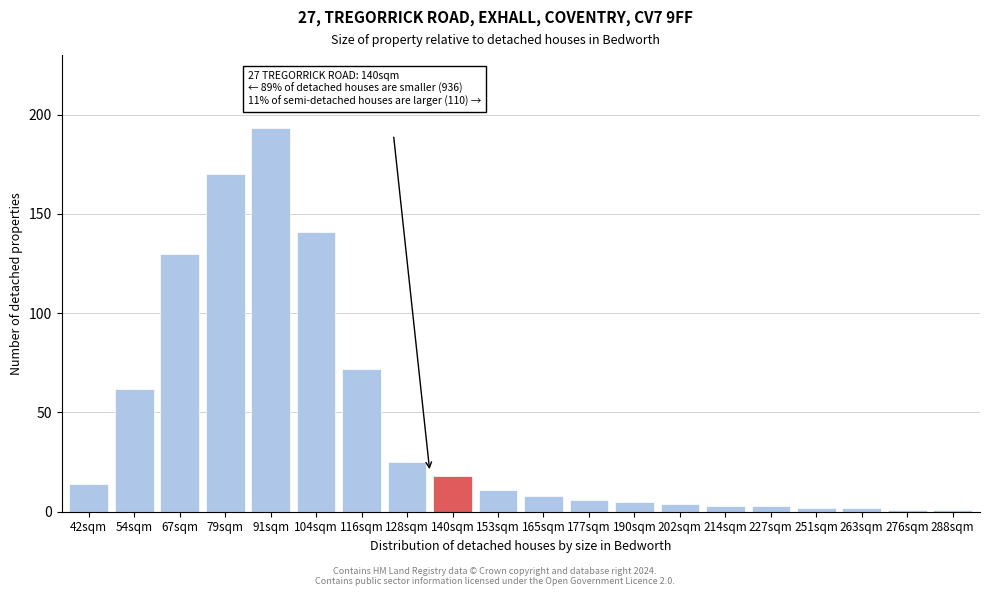

Reading right to left, what are all the values shown in this chart?

288sqm=1	276sqm=1	263sqm=2	251sqm=2	227sqm=3	214sqm=3	202sqm=4	190sqm=5	177sqm=6	165sqm=8	153sqm=11	140sqm=18	128sqm=25	116sqm=72	104sqm=141	91sqm=193	79sqm=170	67sqm=130	54sqm=62	42sqm=14